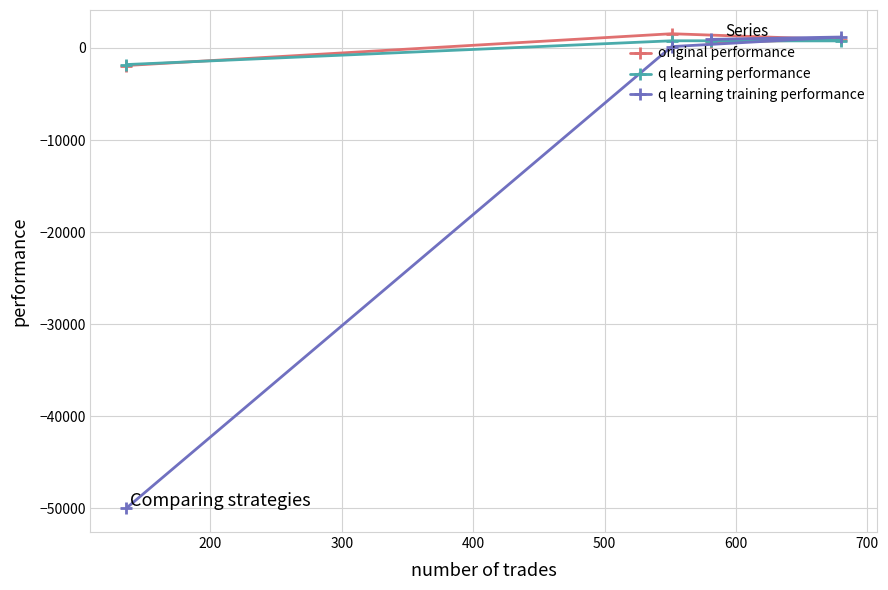

What is the lowest value of the original performance series?

-1905.2